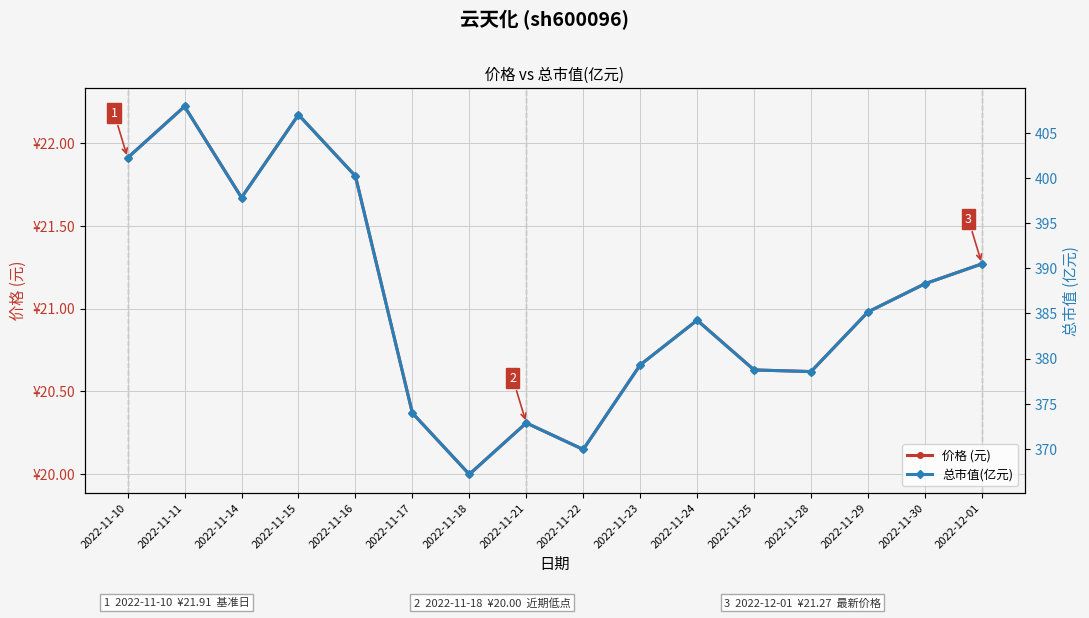

What is the minimum value for 总市值(亿元)?

367.2